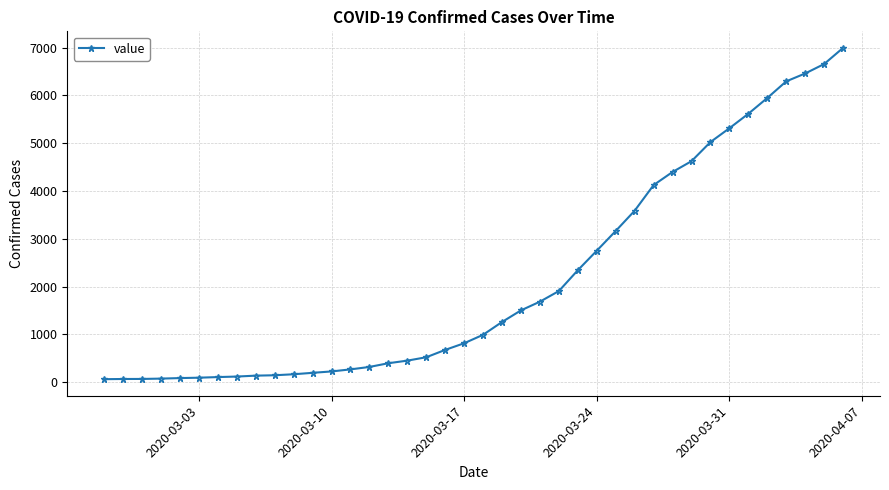

What is the greatest value displayed?

6995